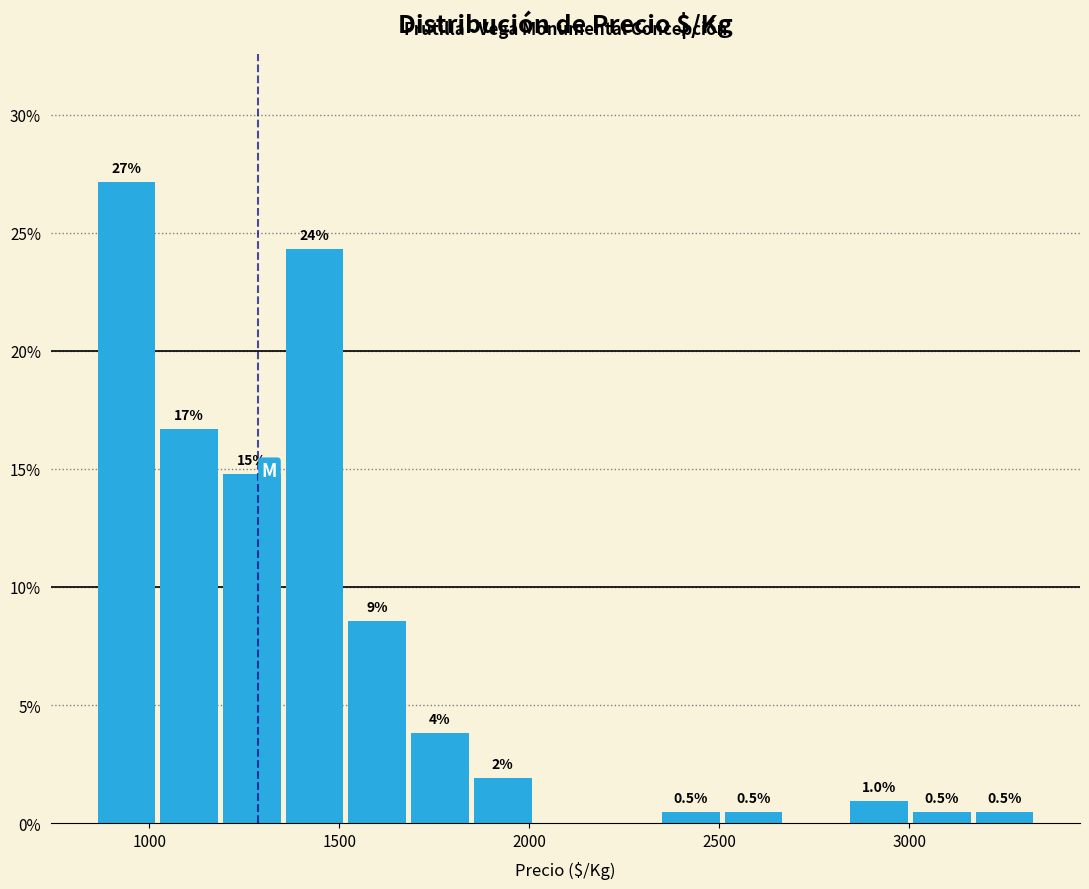

Around what value on the x-axis is the tallest bar? Give the approximate position of its centre, as read against the axis.

950